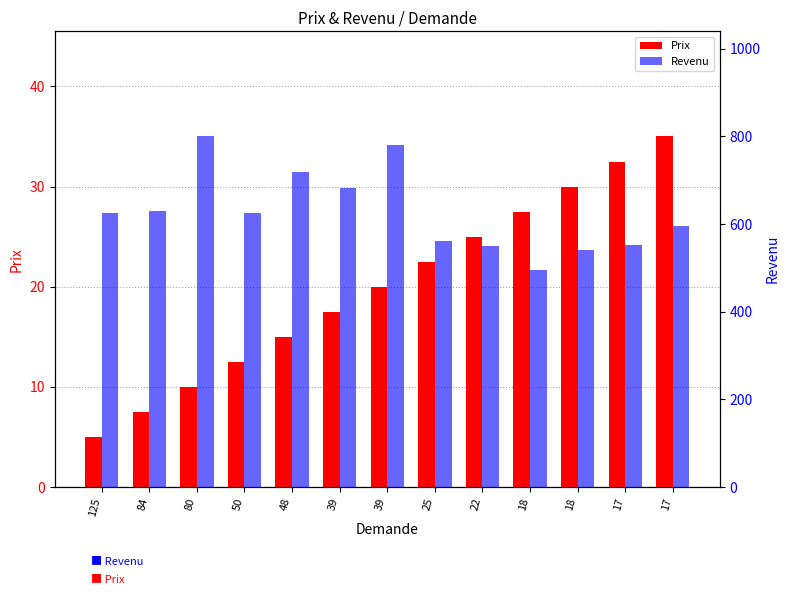

Is the value of Revenu at 17 greater than the value of Prix at 18?

Yes